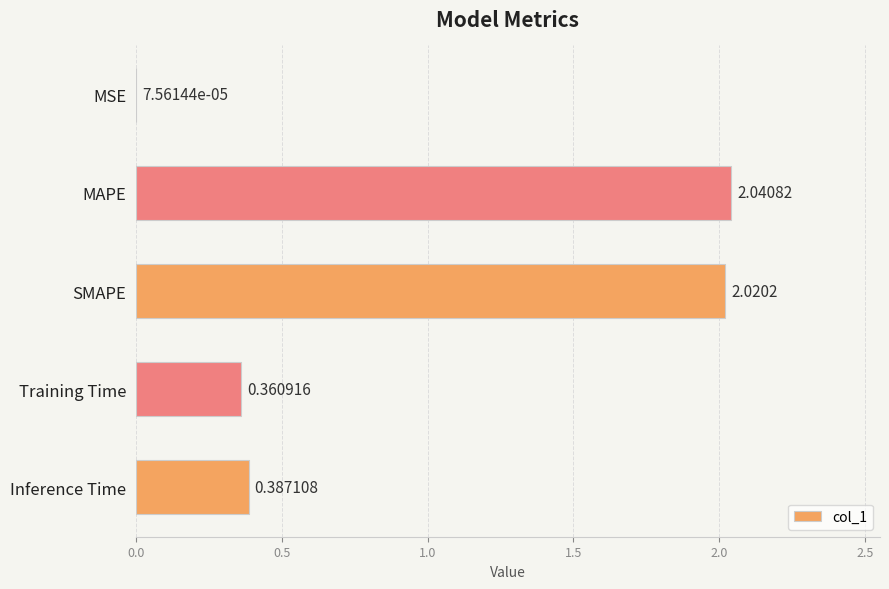

At which label is the value closest to 1?

Inference Time